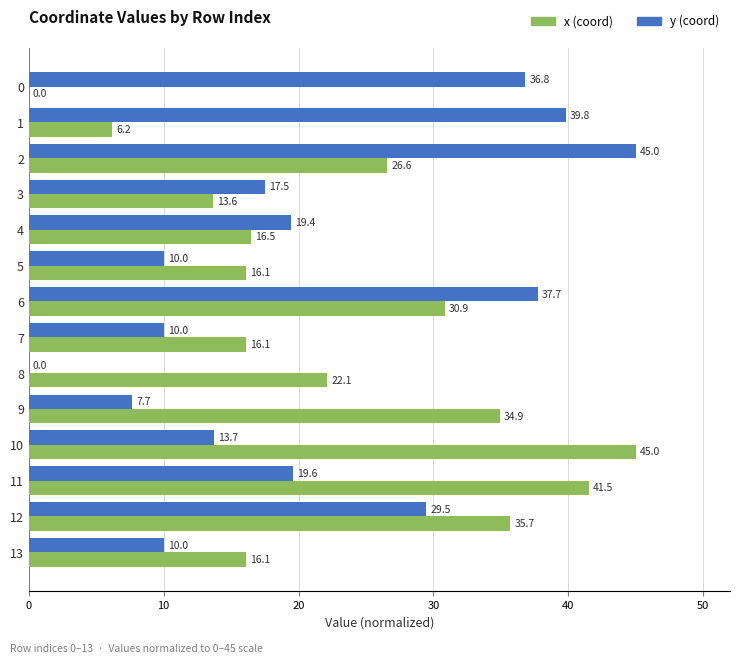

What is the maximum value shown in the chart?

45.0